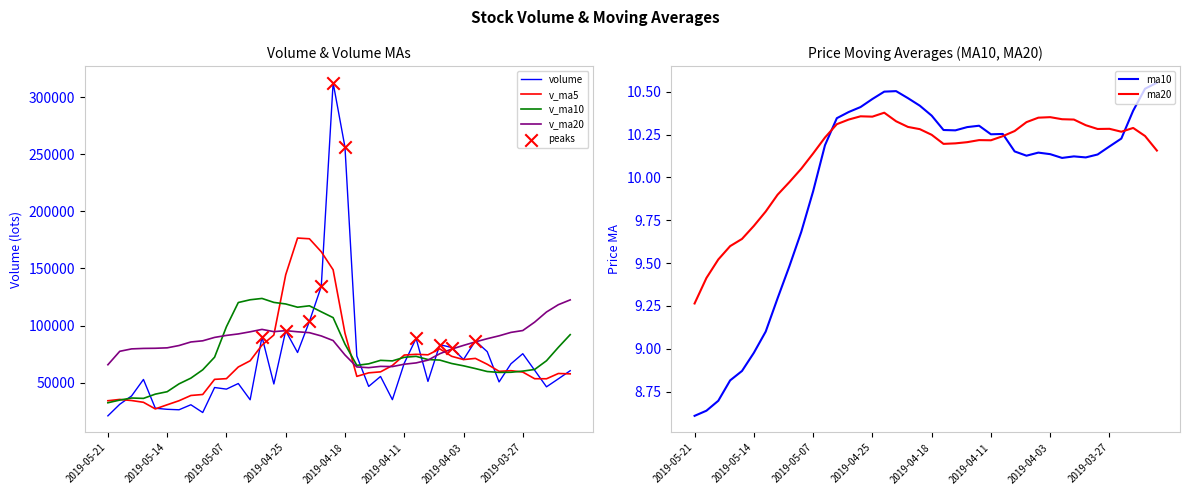

Which series reaches the minimum Y coordinate?

ma10